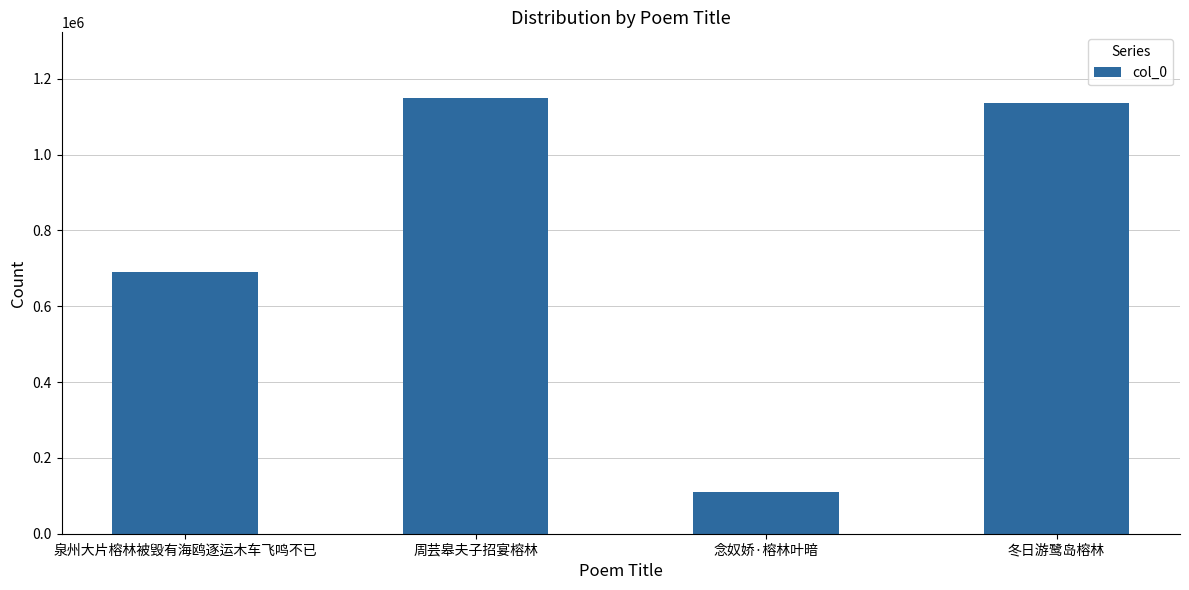

At which label does the data first exceed 1135205?

周芸皋夫子招宴榕林